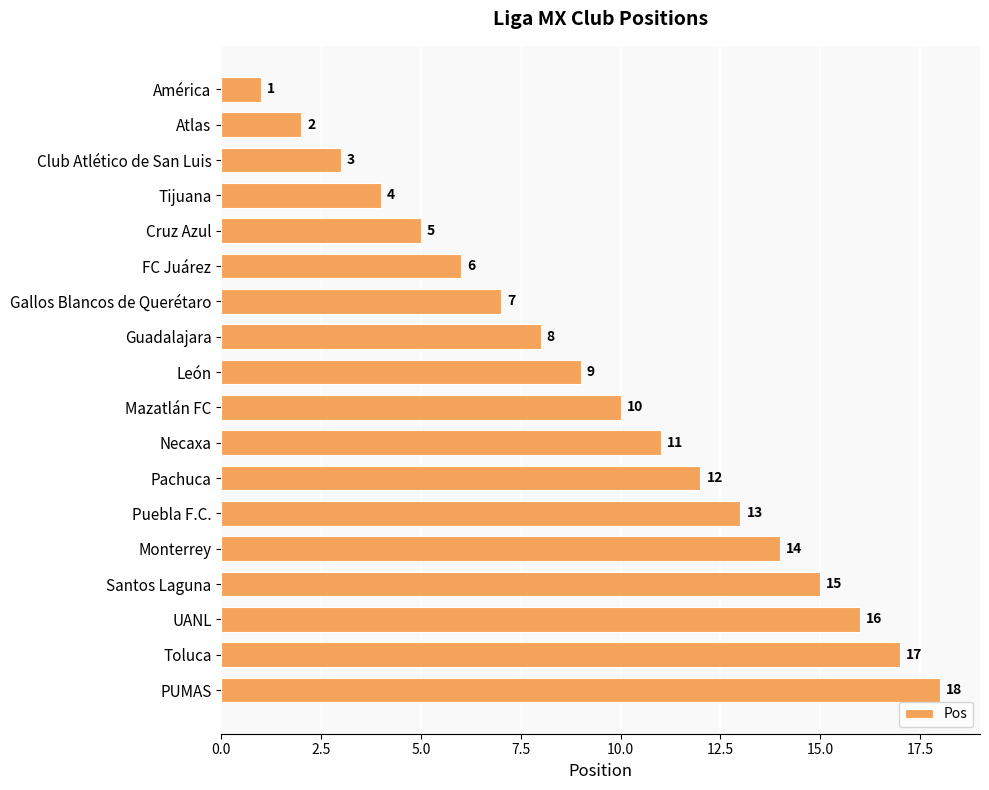

Where is the data nearest to the value 9?

León